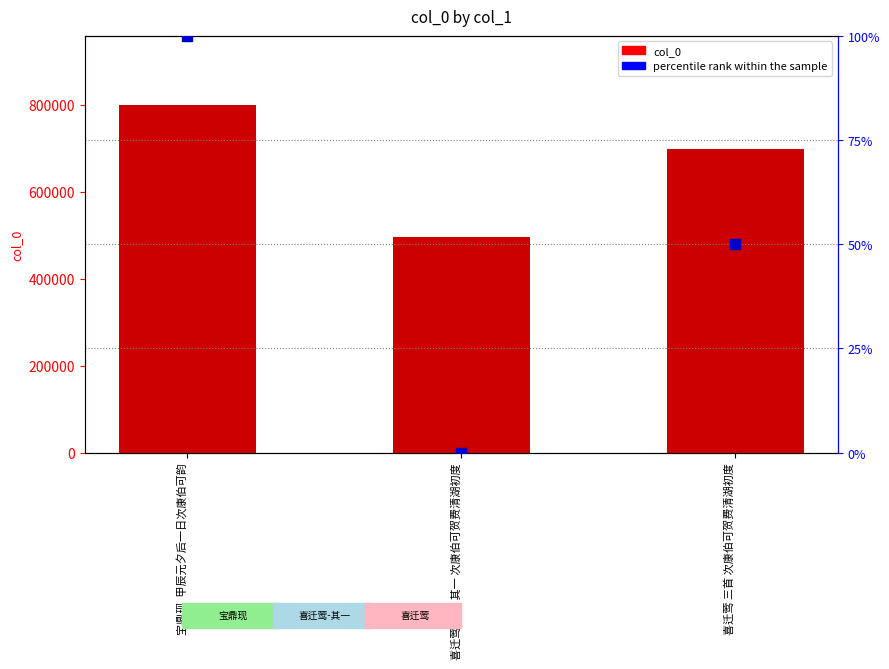

Which series reaches the minimum Y coordinate?

percentile rank within the sample